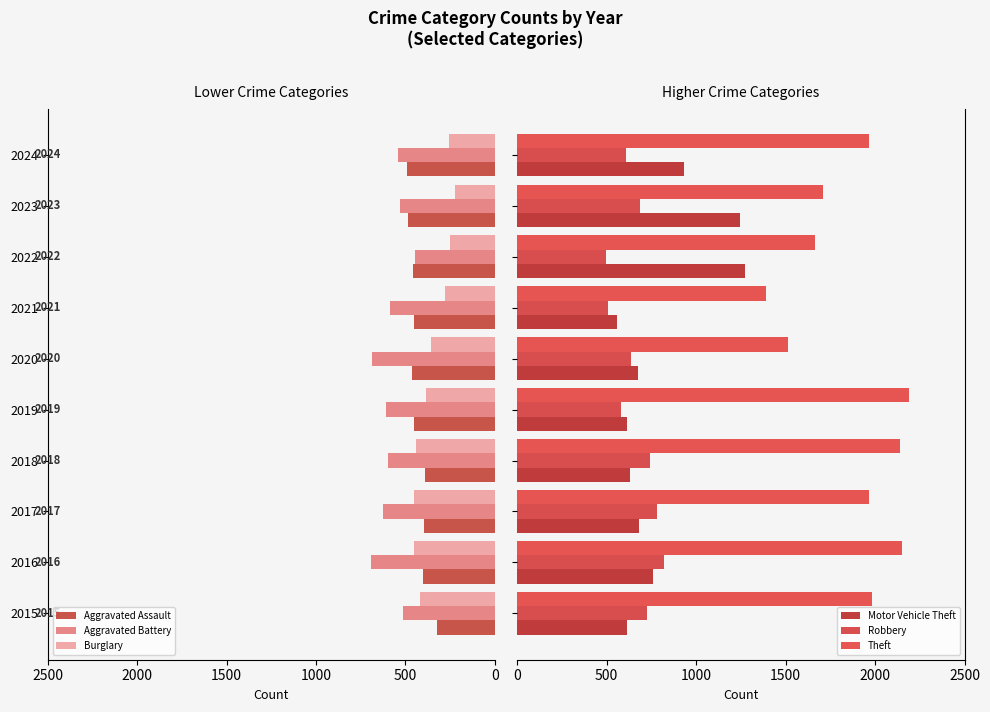

Is it true that Robbery equals 1267 at 2018?

False